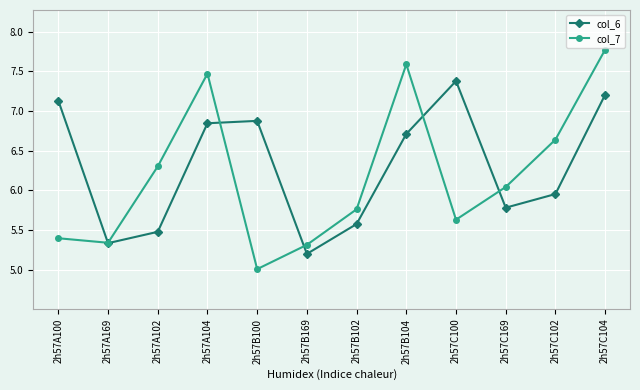

What is the total value across all series at 2h57A102?

11.8